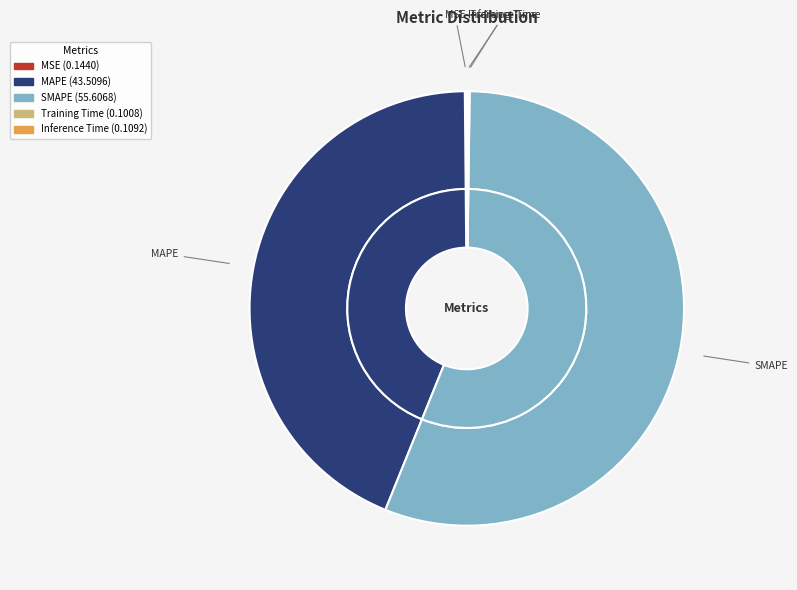

Does any single category account for the majority?

Yes